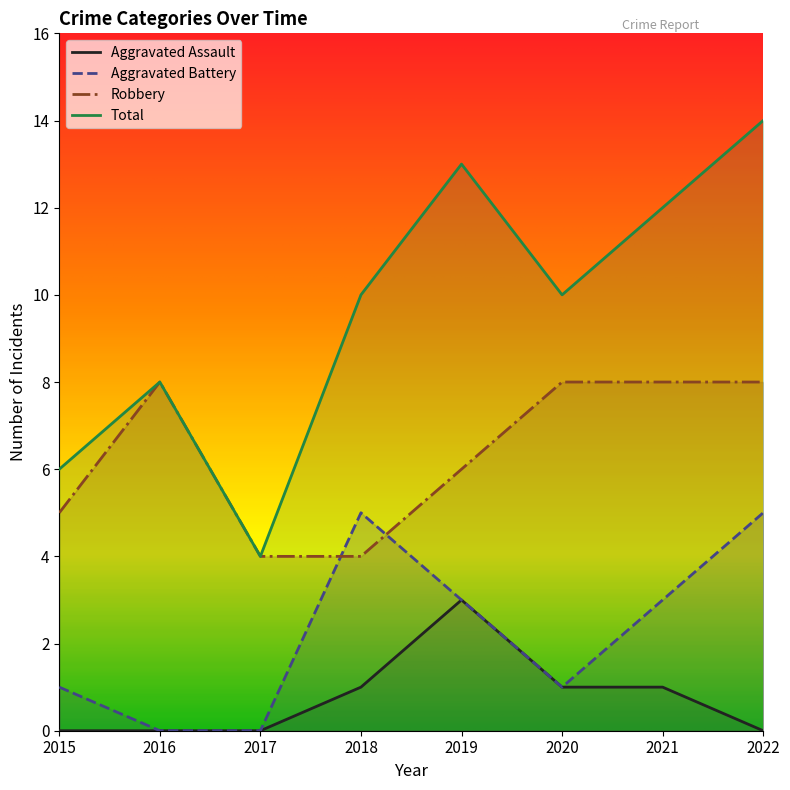

Count the Aggravated Assault values in the range 0 to 1.

7